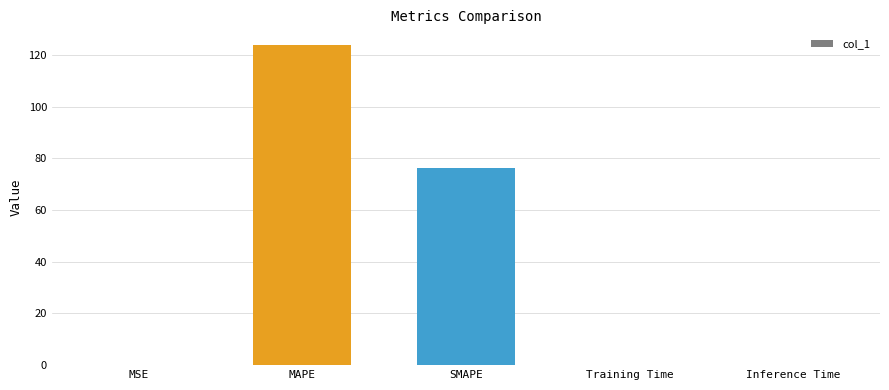

Is it true that the value at Inference Time is 0.0?

True